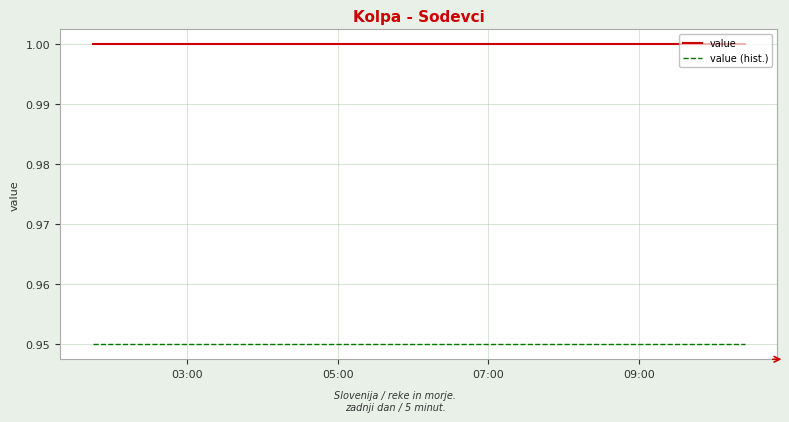

List the series in order of their peak value, highest first.

value, value (hist.)